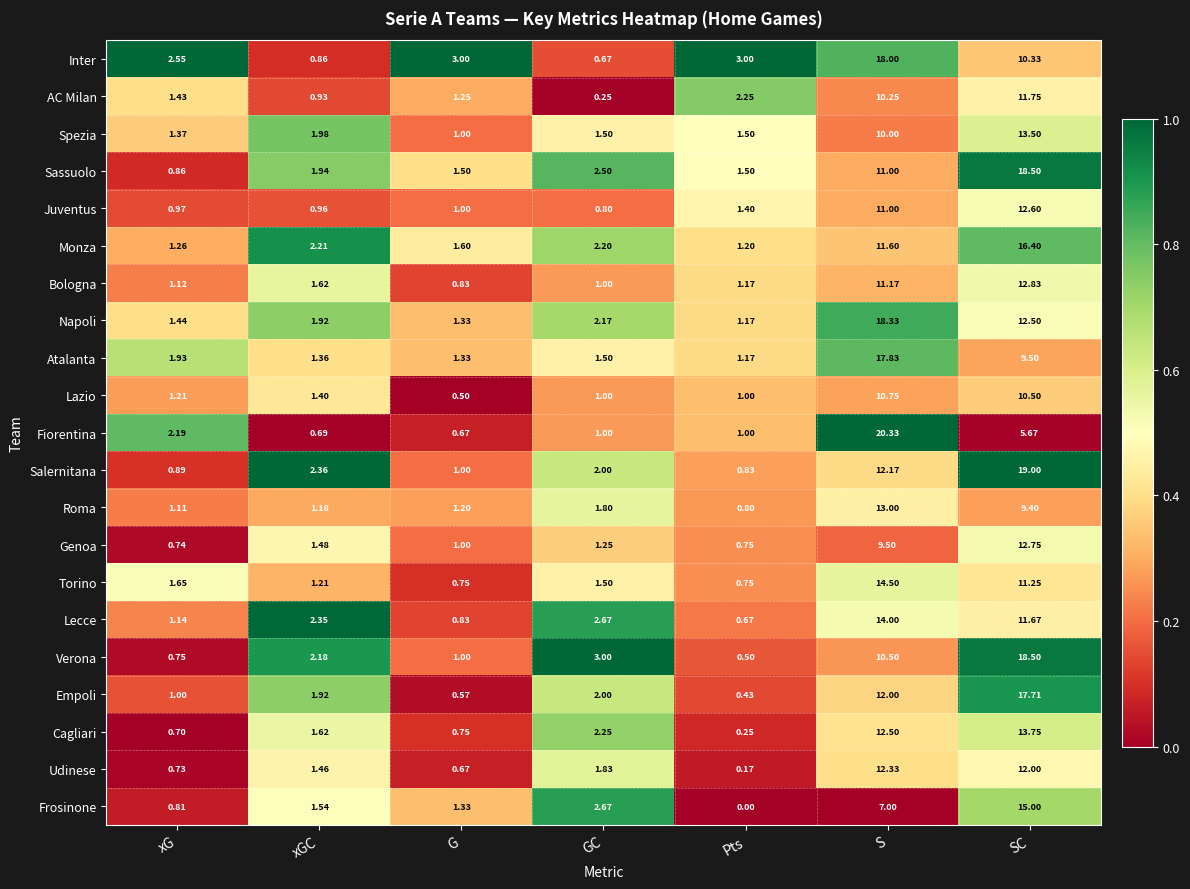

Is the value of Lazio at GC greater than the value of Bologna at xGC?

No